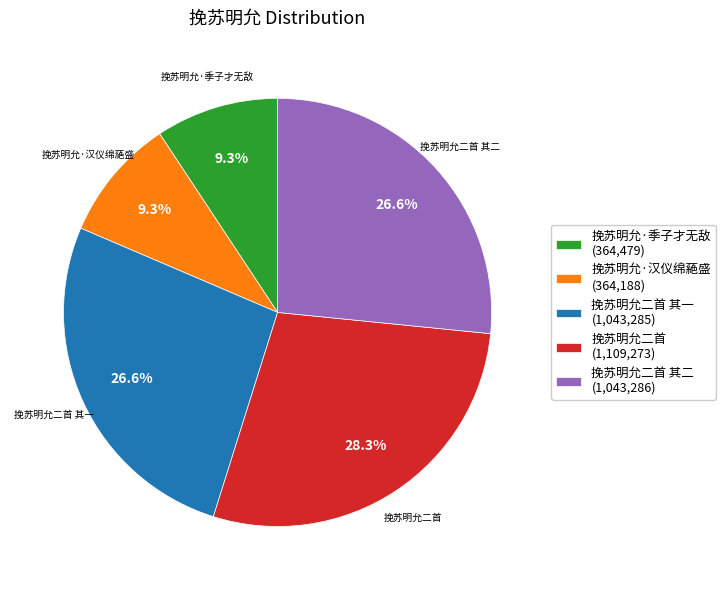

Which category has the biggest portion of the pie?

挽苏明允二首 (1,109,273)